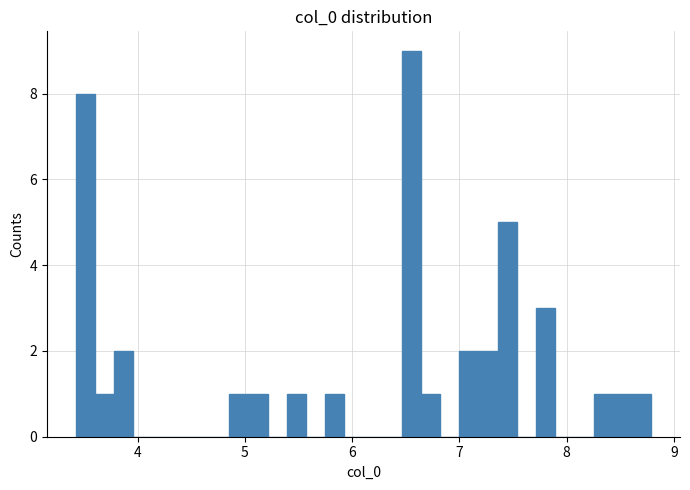

Read against the x-axis, roughly where is the centre of the tallest bar?

6.6